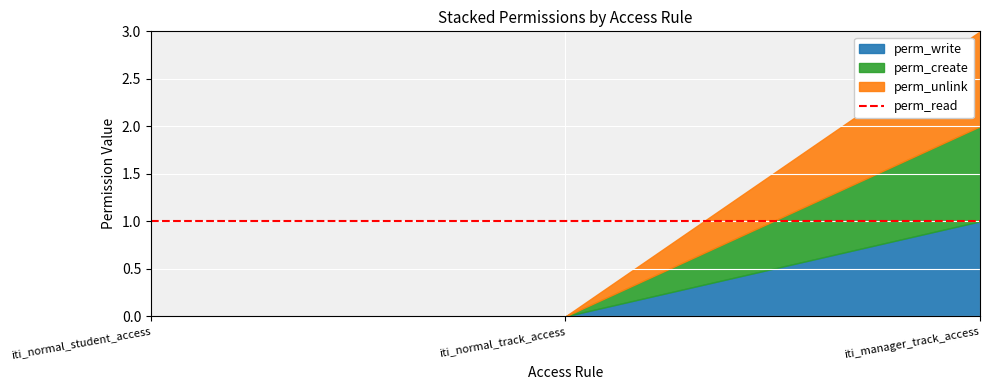

Count the perm_unlink values in the range 0 to 1.

3